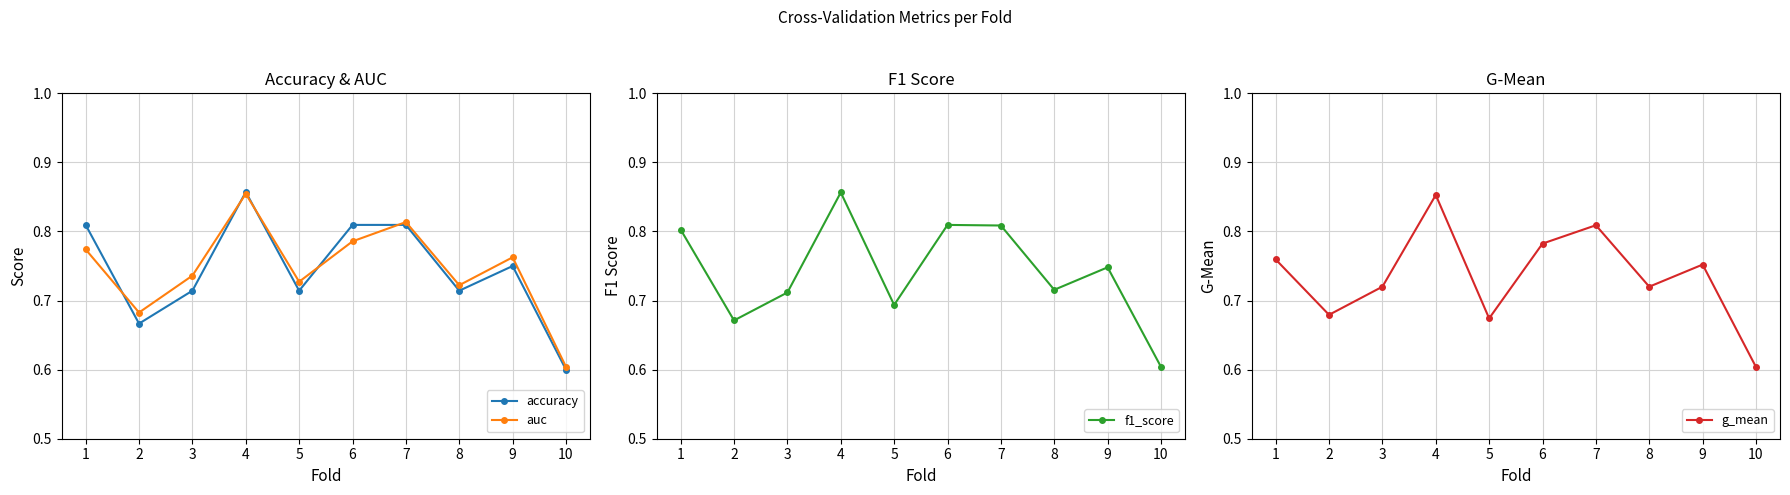

Is the value of f1_score at 7 greater than the value of accuracy at 4?

No